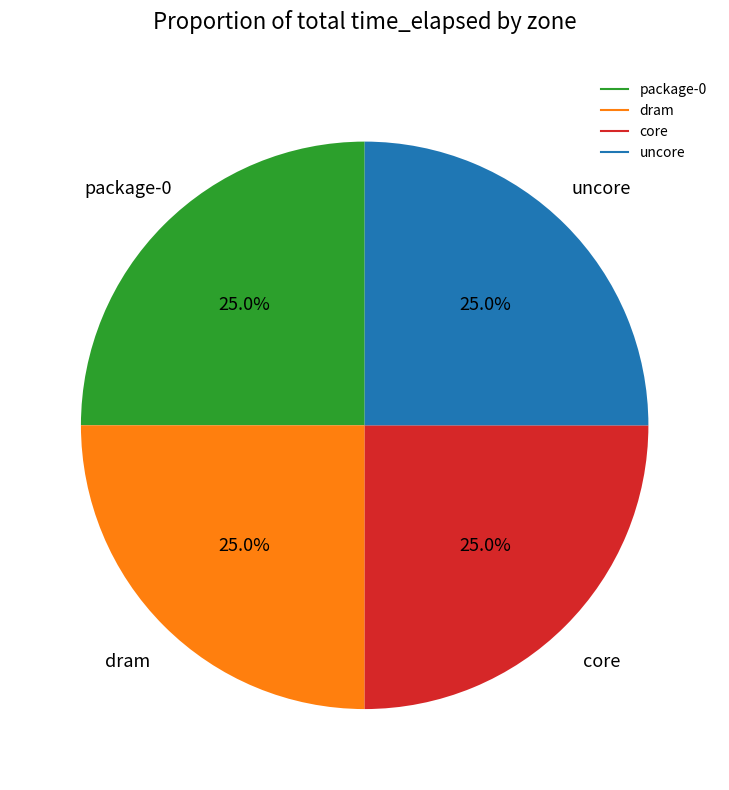

Approximately how many times larger is the value at dram compared to core?

1.0